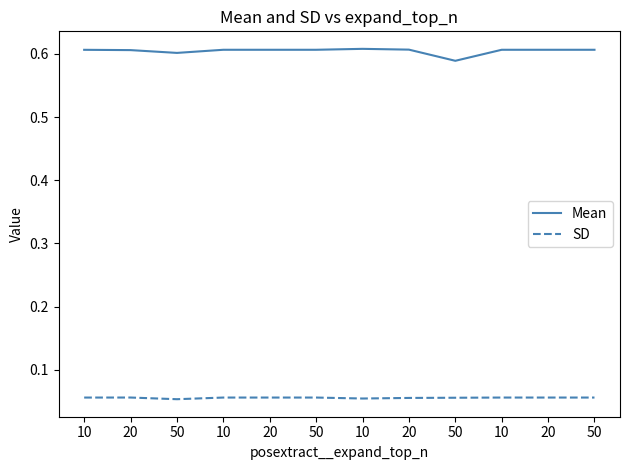

Rank the categories by Mean value from lowest to highest.

50, 50, 20, 10, 10, 50, 50, 10, 20, 20, 20, 10